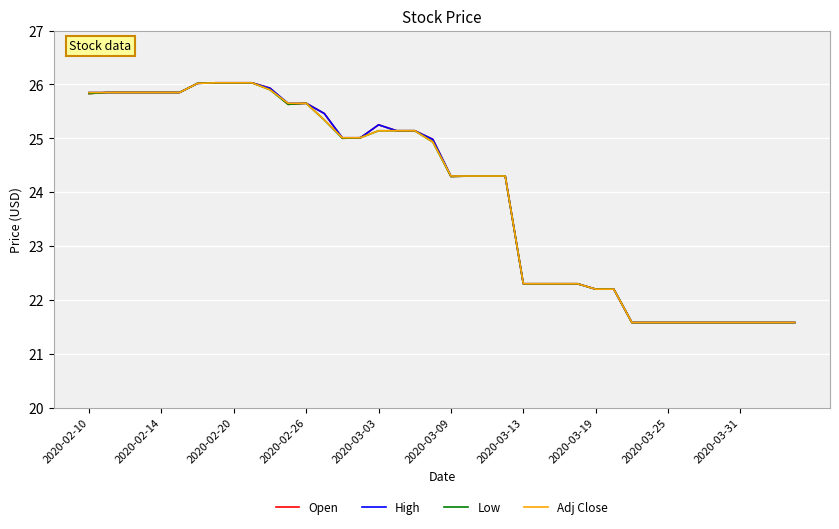

Rank the series by their average value, from lowest to highest.

Low, Adj Close, Open, High